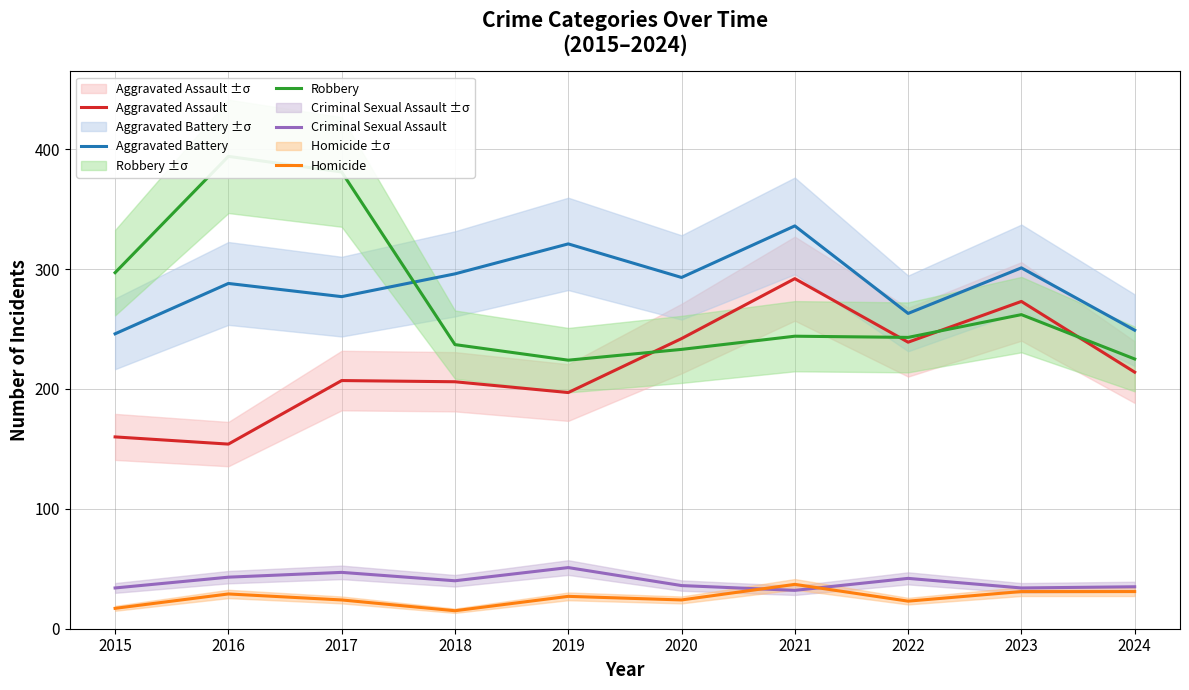

The Homicide series shows 37 at 2021. True or false?

True